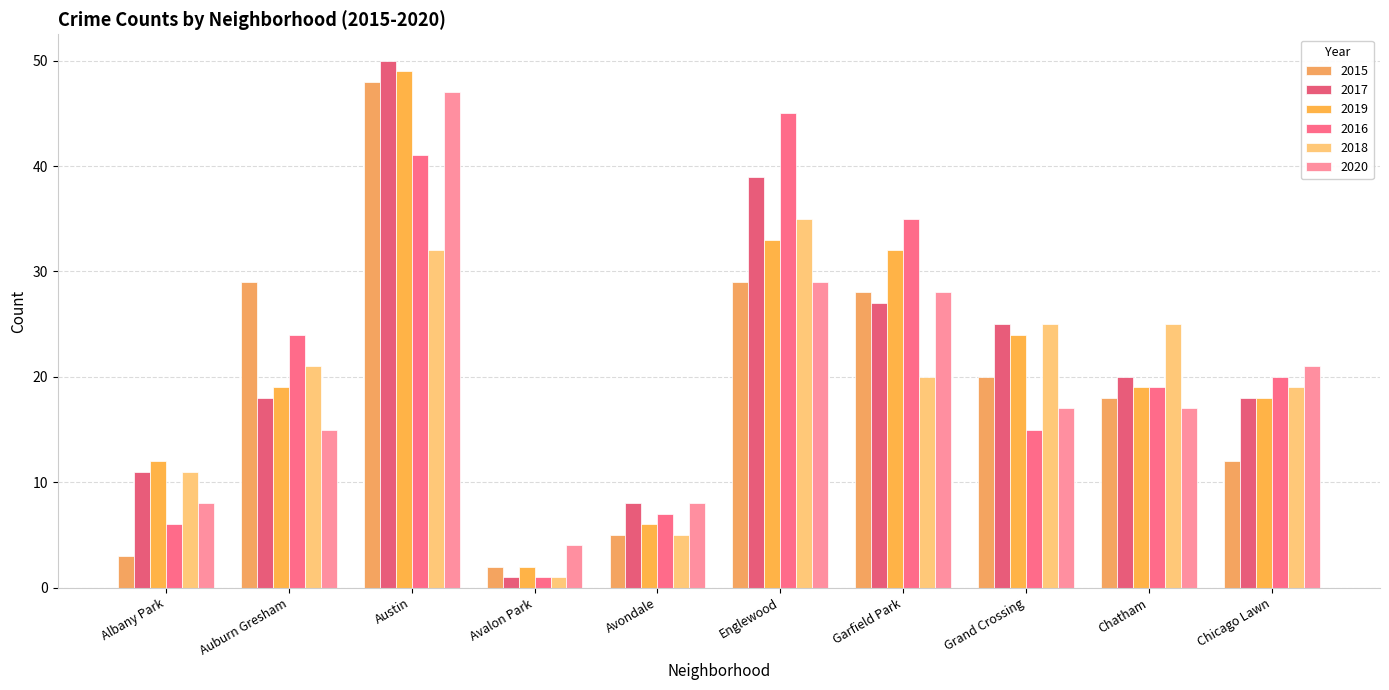

What is the average value of the 2016 series?

21